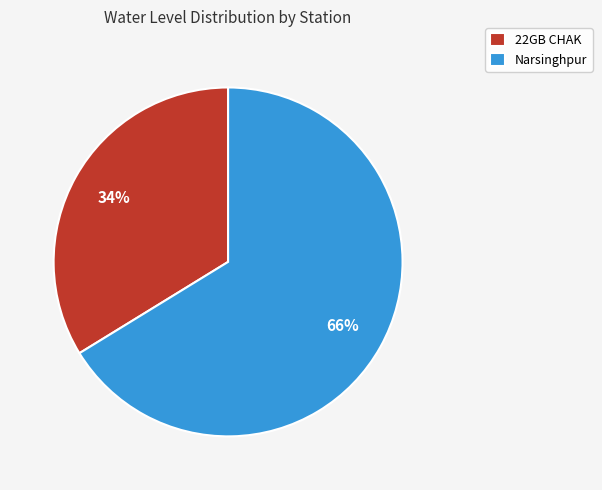

Is the sum of Narsinghpur and 22GB CHAK greater than half?

Yes